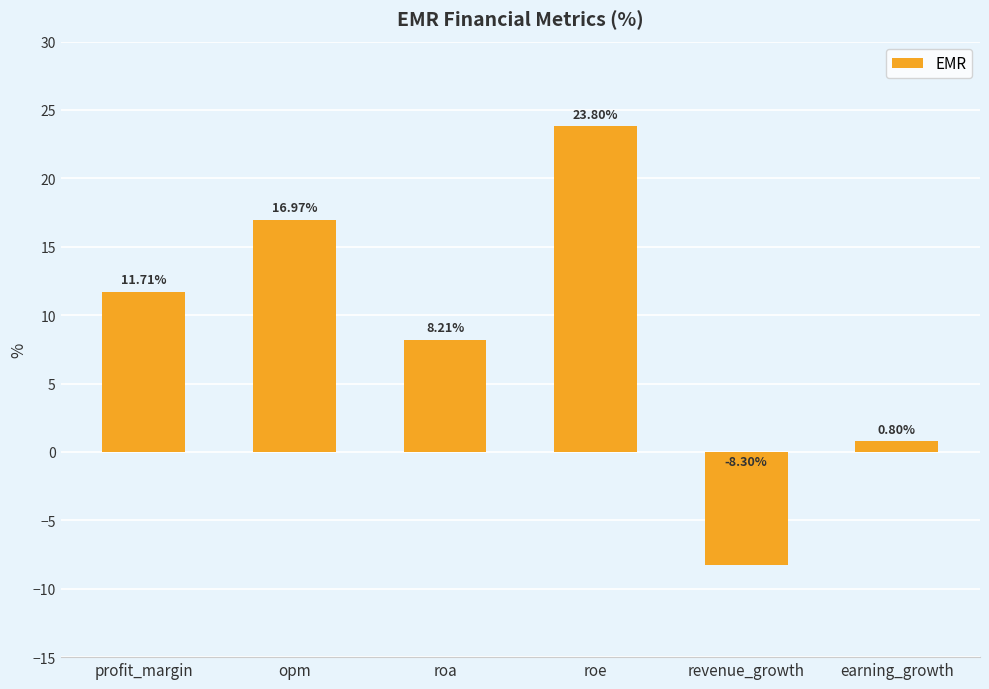

Count the number of categories in the chart.

6